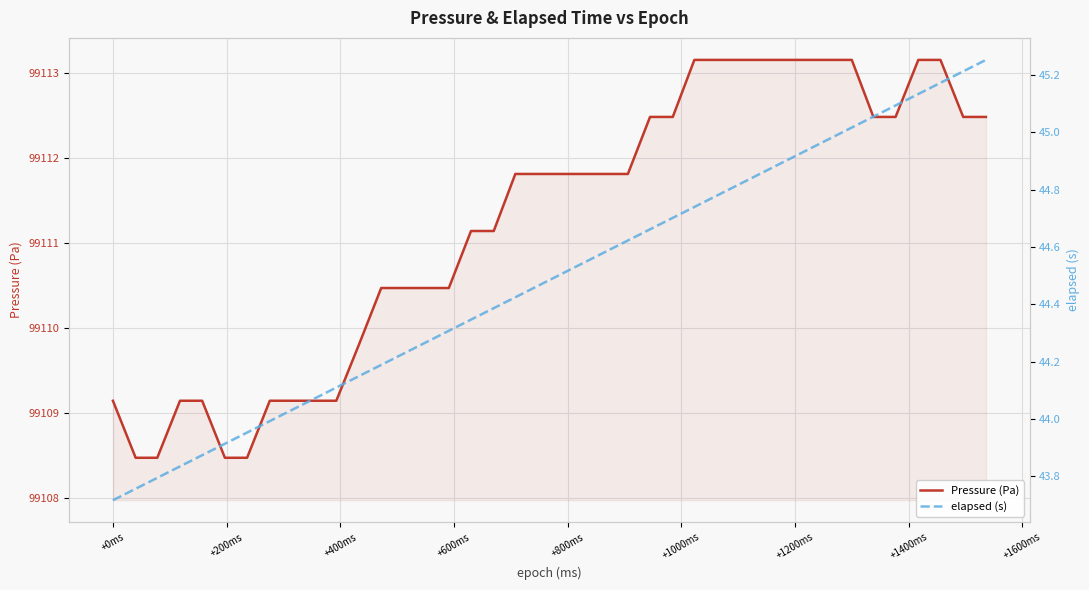

What is the lowest value of the Pressure (Pa) series?

99108.5